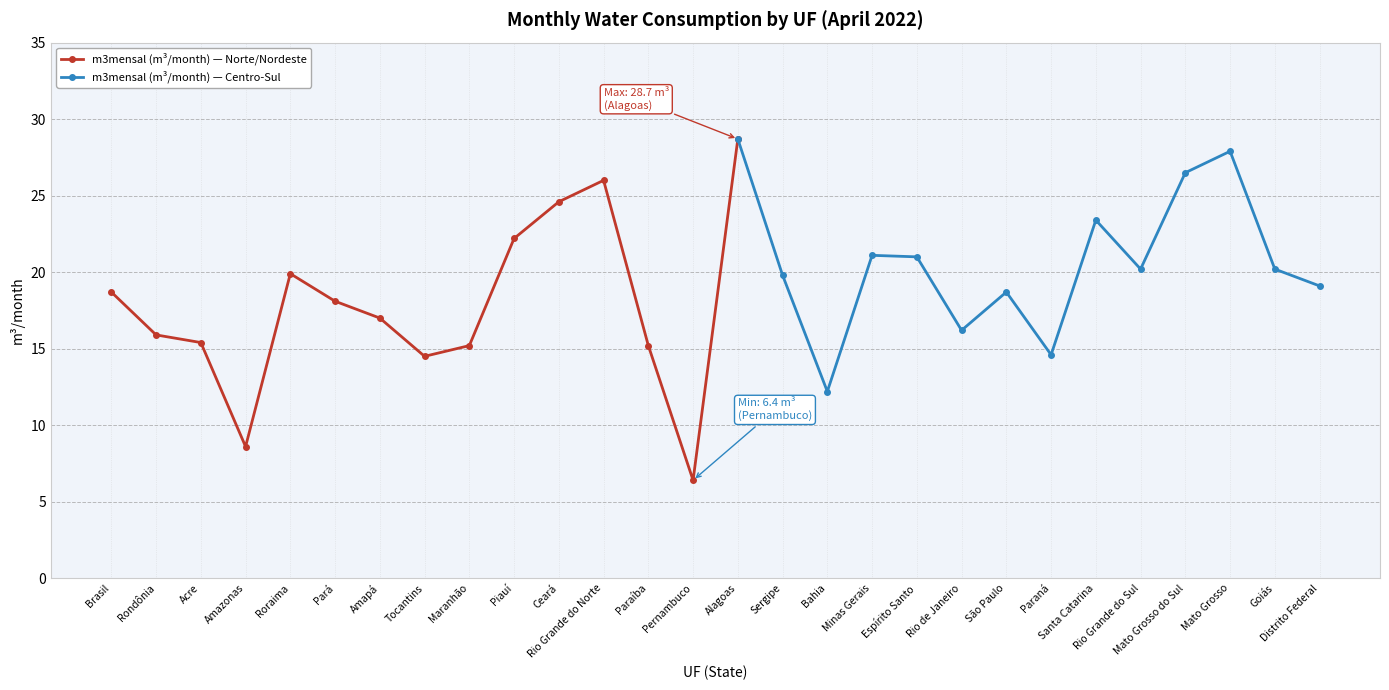

At which label does the data first exceed 19?

Roraima